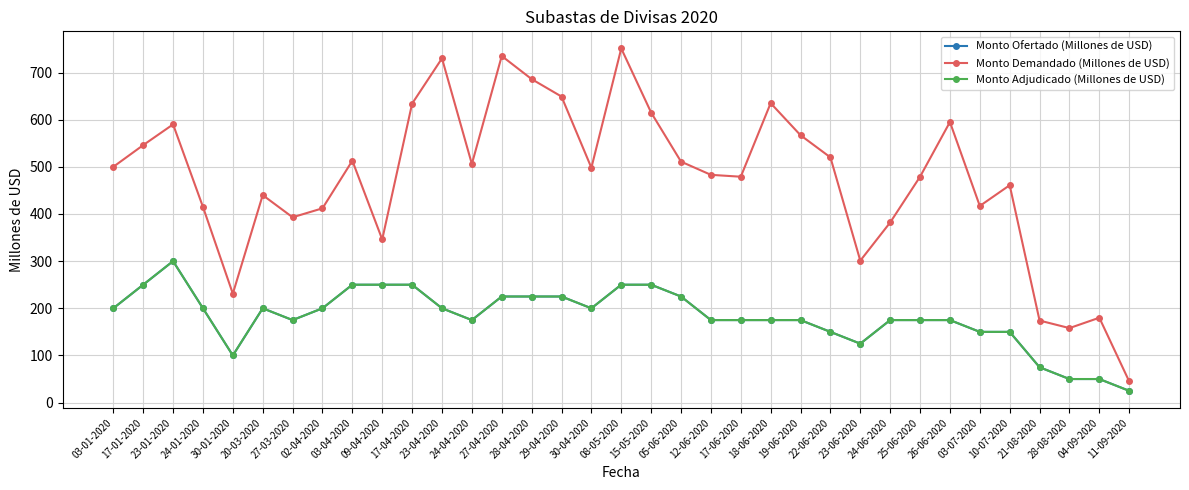

Is this an area chart (filled region under the line)?

No